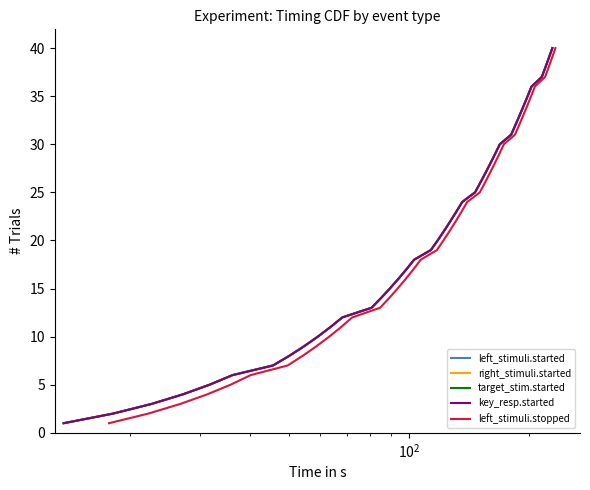

True or false: right_stimuli.started and left_stimuli.started cross at least once.

False